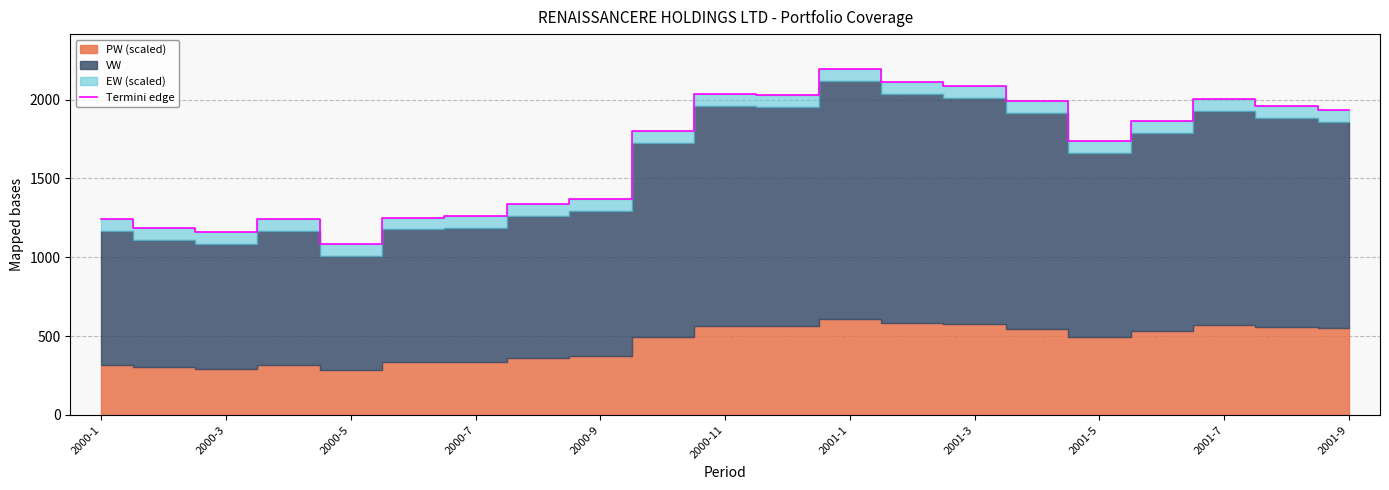

What is the highest value of the Termini edge series?

2196.3